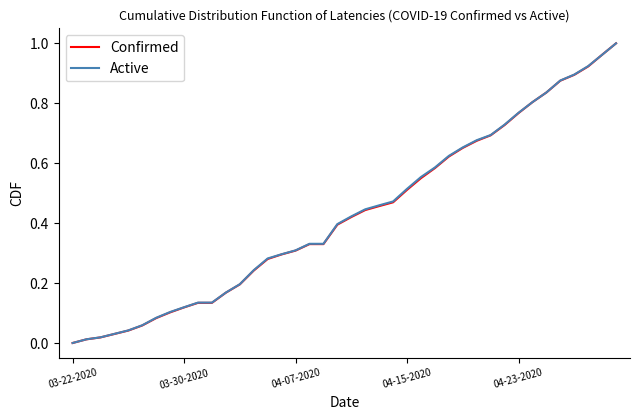

True or false: Confirmed and Active intersect in this chart.

True